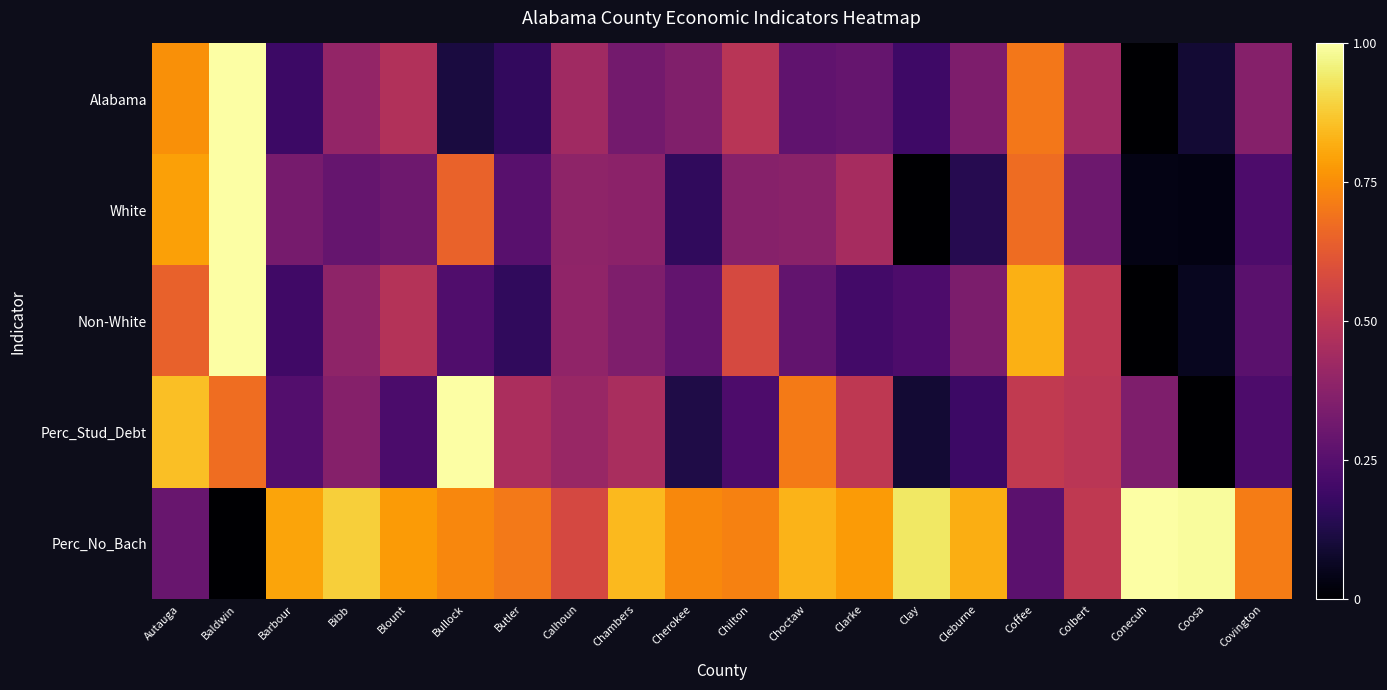

What is the spread (max minus min) of values at Colbert?

0.2